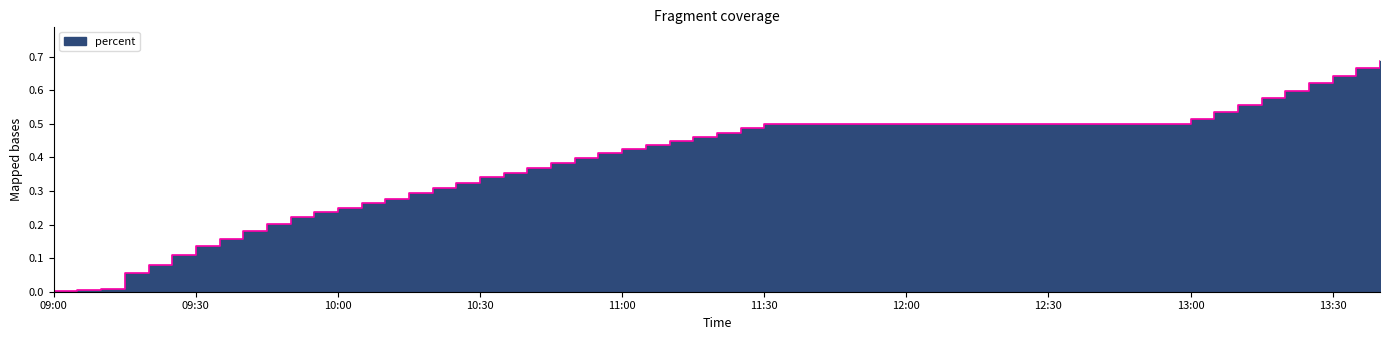

Is it true that the value at 2025-04-29 09:35:00 is 0.2?

True